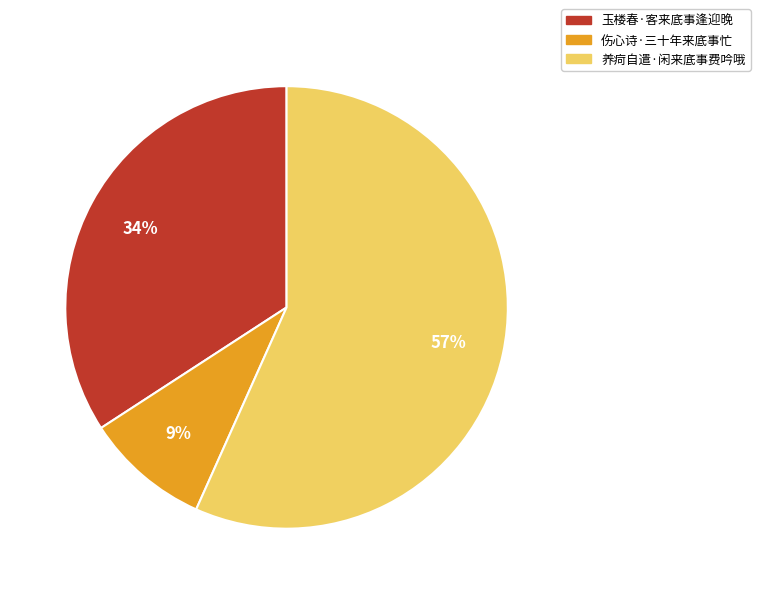

To the nearest percent, what is the difference between the 伤心诗·三十年来底事忙 and 养疴自遣·闲来底事费吟哦 slice percentages?

48%